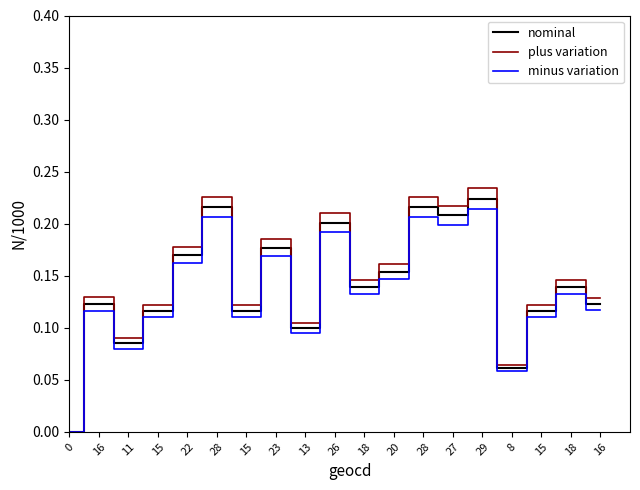

What is the label of the 8th point from the left?

23